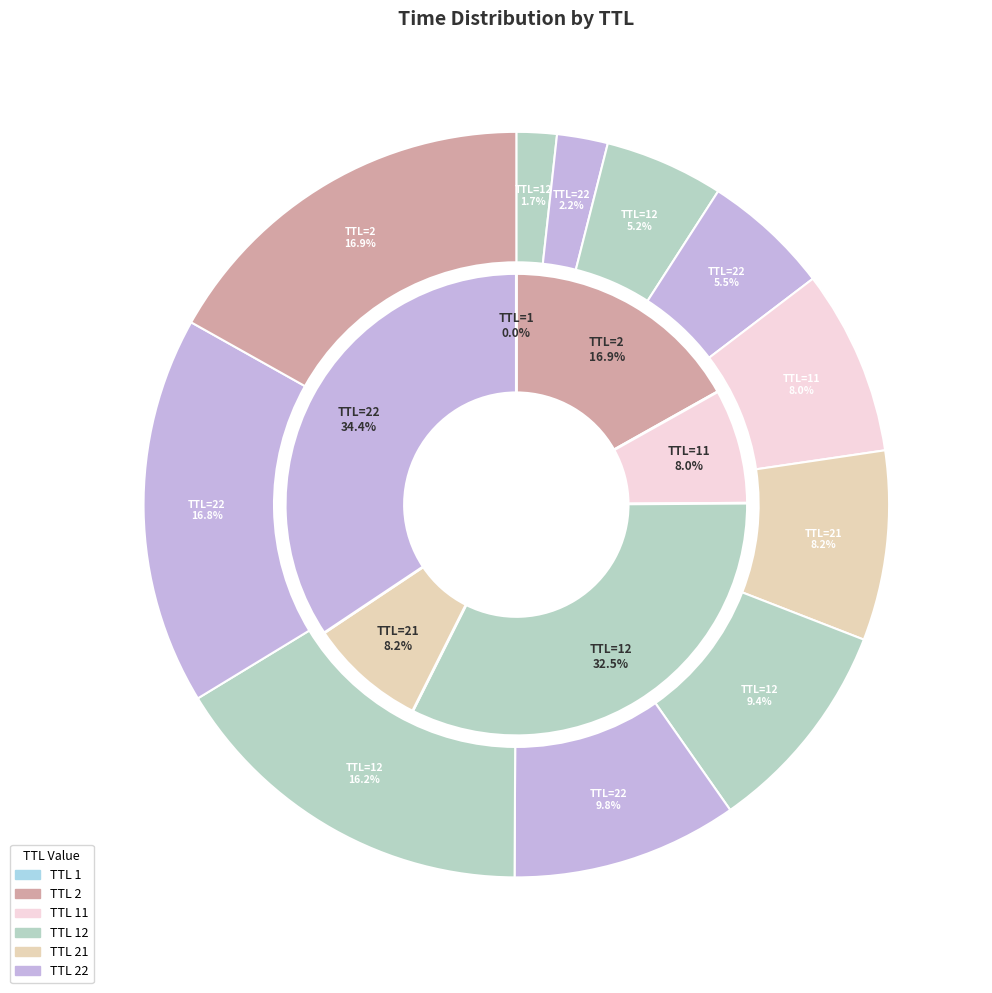

Is there a majority slice in this chart?

No